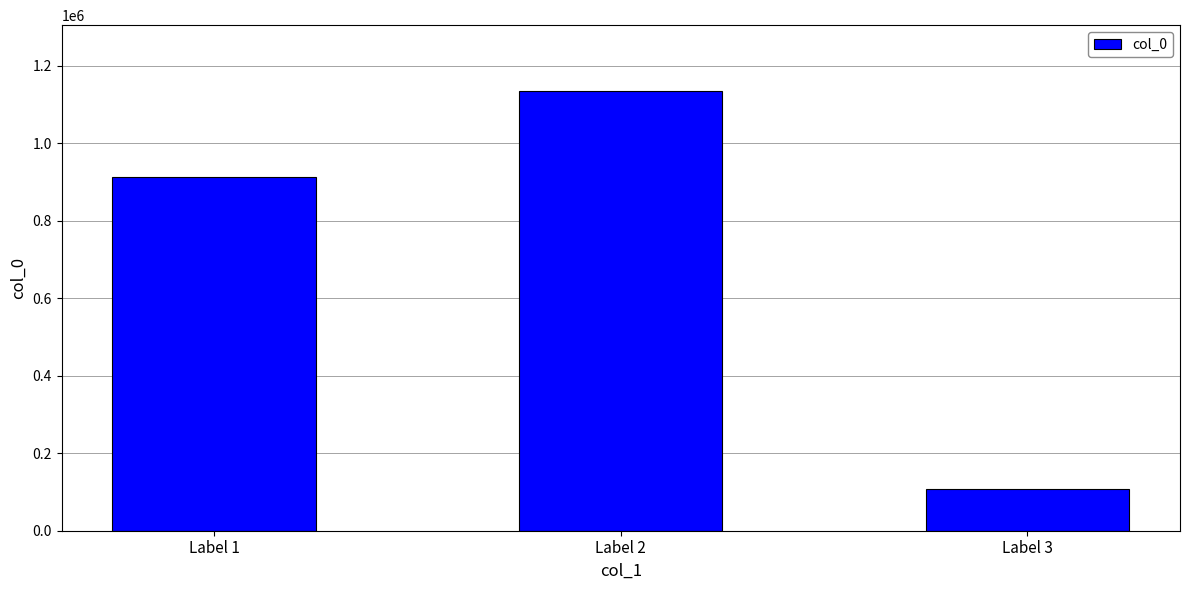

What is the ratio of the value at Label 3 to the value at Label 2?

0.1